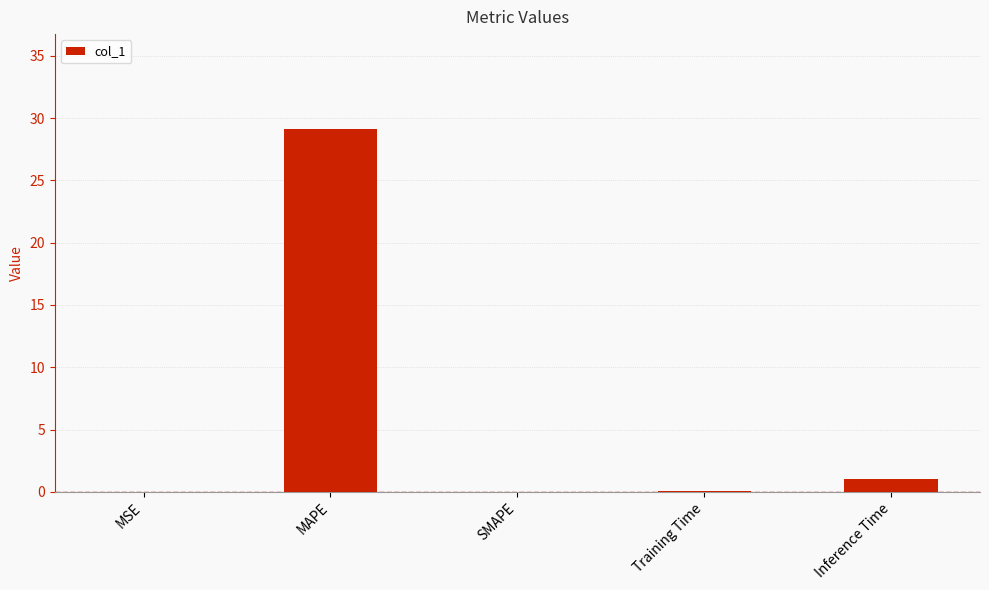

Between Inference Time and MSE, which is larger?

Inference Time